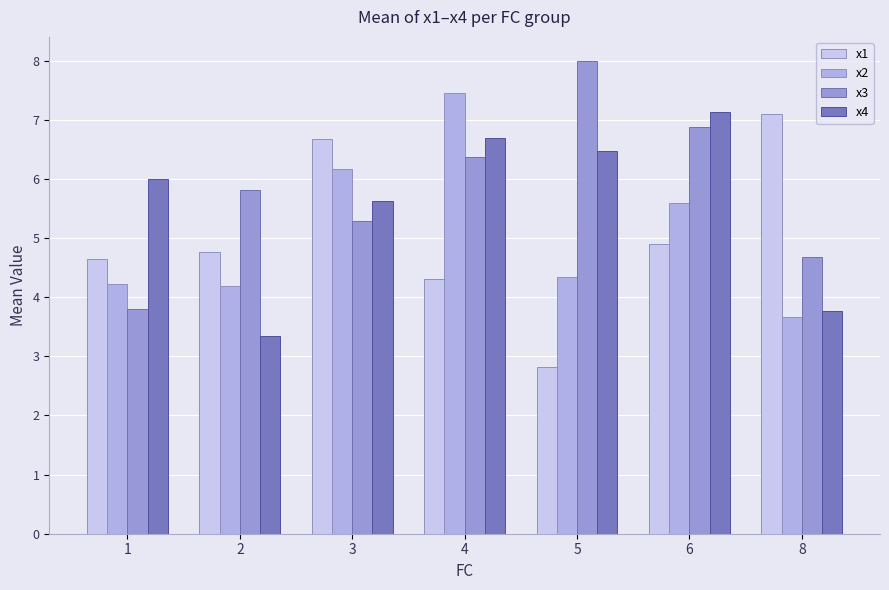

What is the value of the x1 bar at the 1st from the left?

4.6